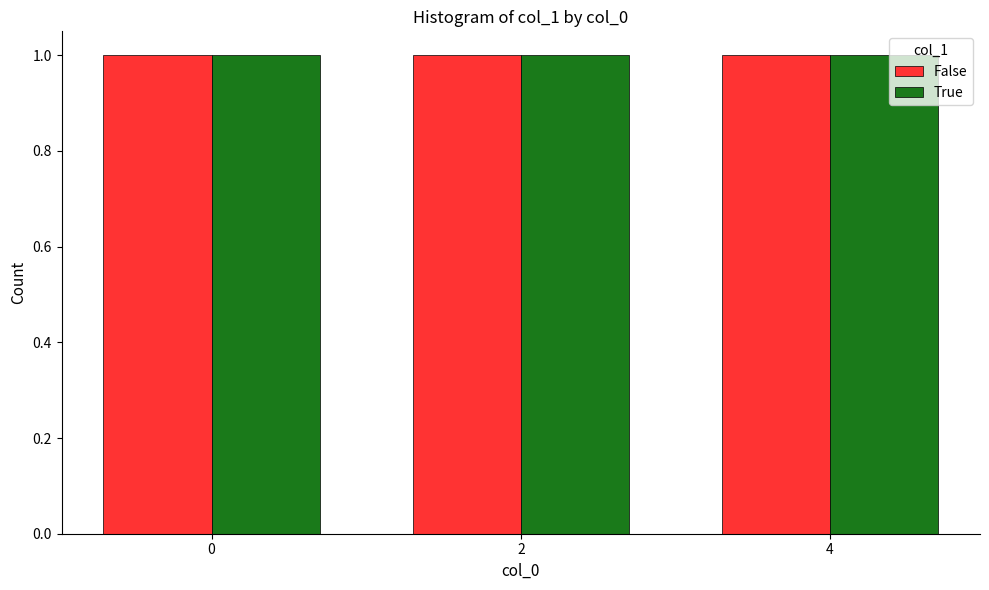

List the labels in order of value, smallest first.

0, 2, 4, 0, 2, 4